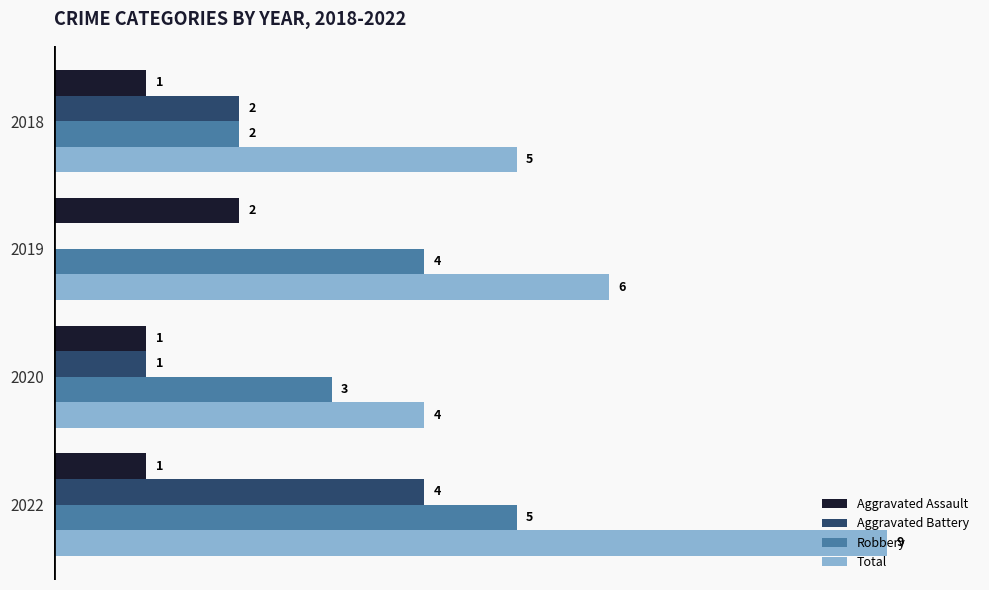

Which series has the largest total across all categories?

Total